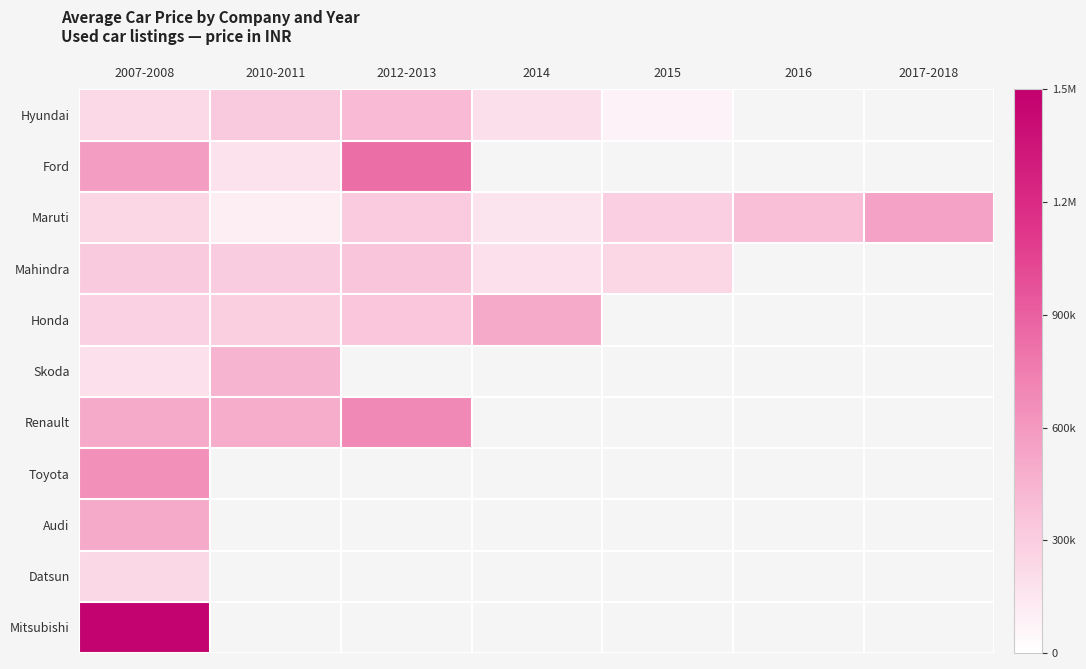

At which label does Maruti reach its peak?

2017-2018